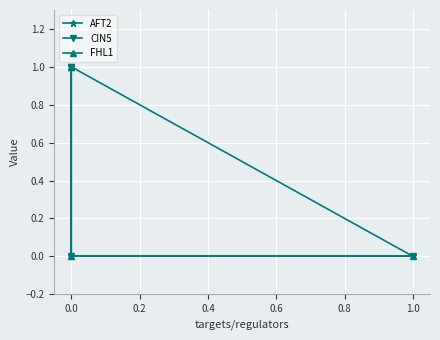

What is the spread (max minus min) of values at 0.0?

1